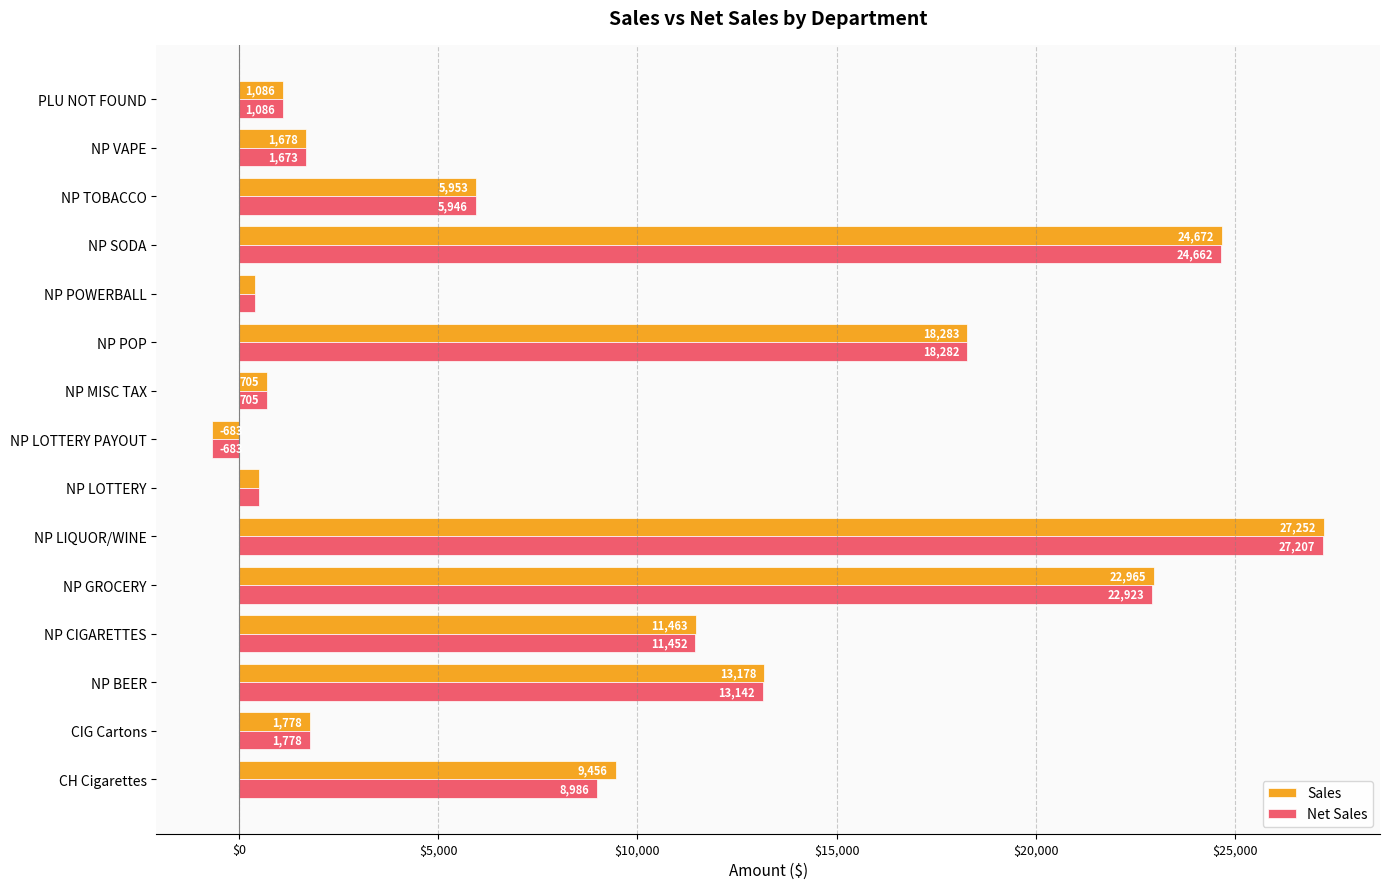

The value of Sales at NP CIGARETTES is 11462.7. True or false?

True